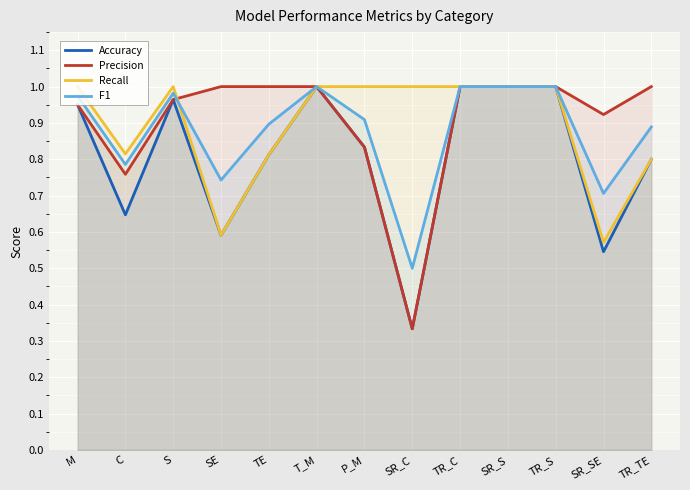

Which series has the widest spread of values?

Accuracy